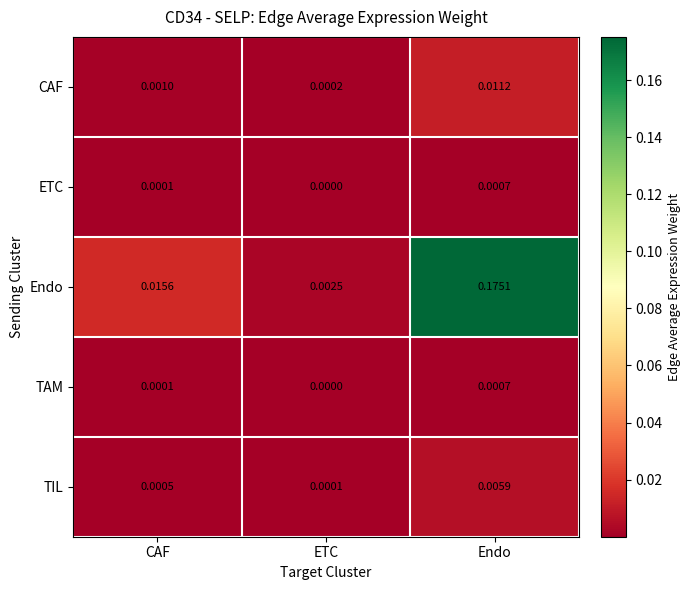

Where is Endo nearest to the value 0?

ETC